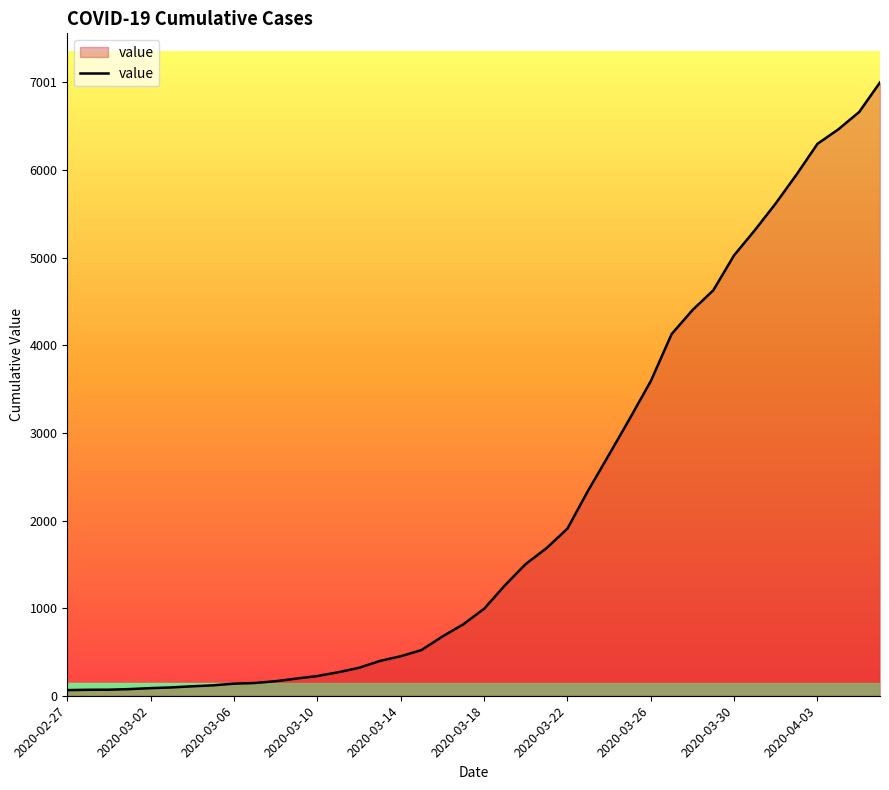

What is the difference between the second highest and second lowest values?

6595